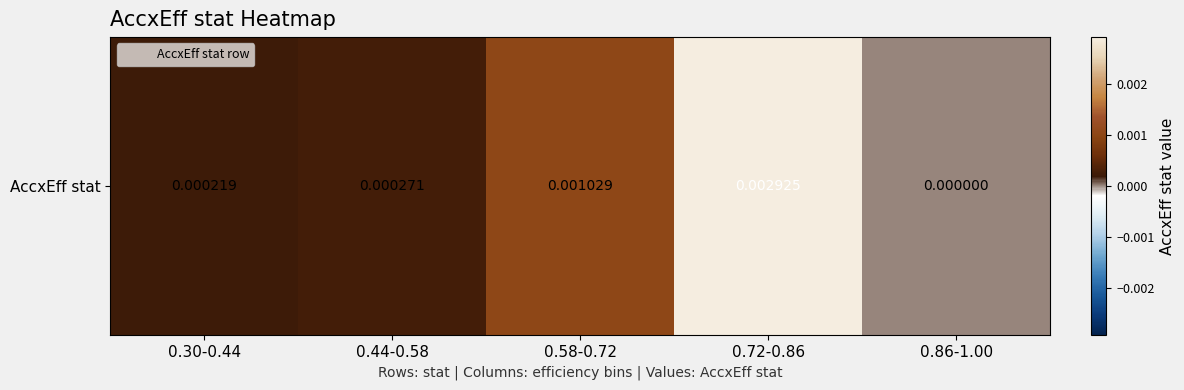

The value at 0.58-0.72 is 0.0. True or false?

False